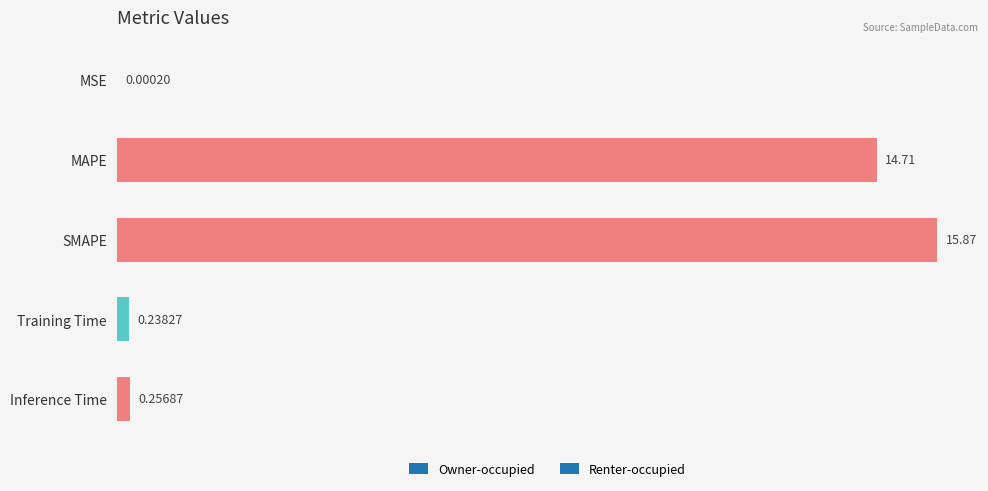

What is the sum of all values?

31.1